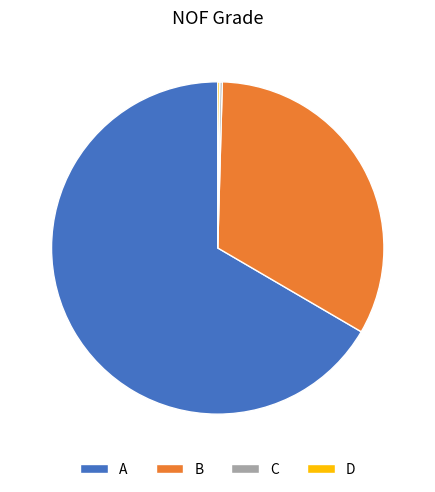

Which category accounts for the majority?

A